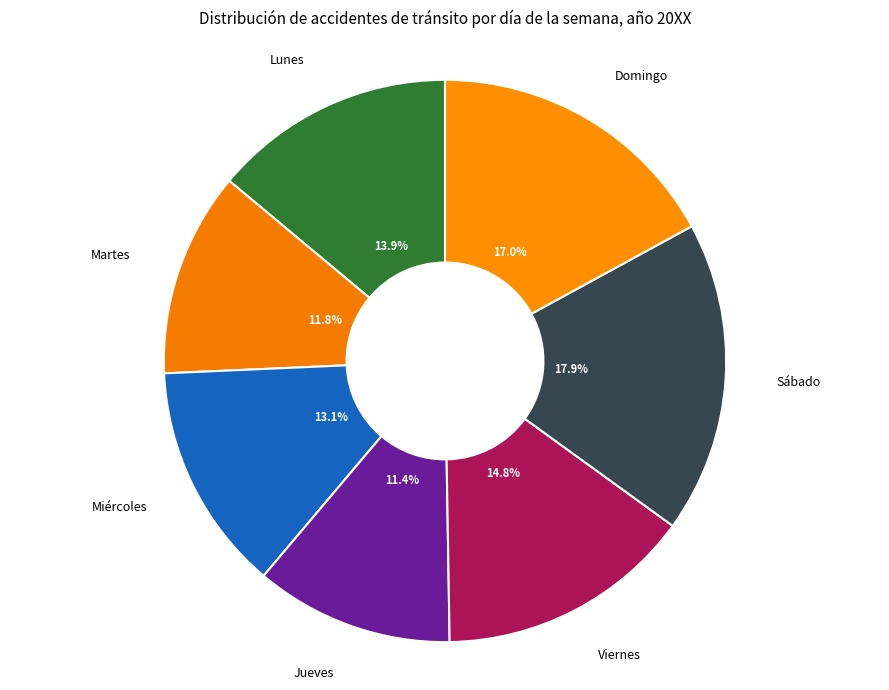

Which slice is the largest?

Sábado